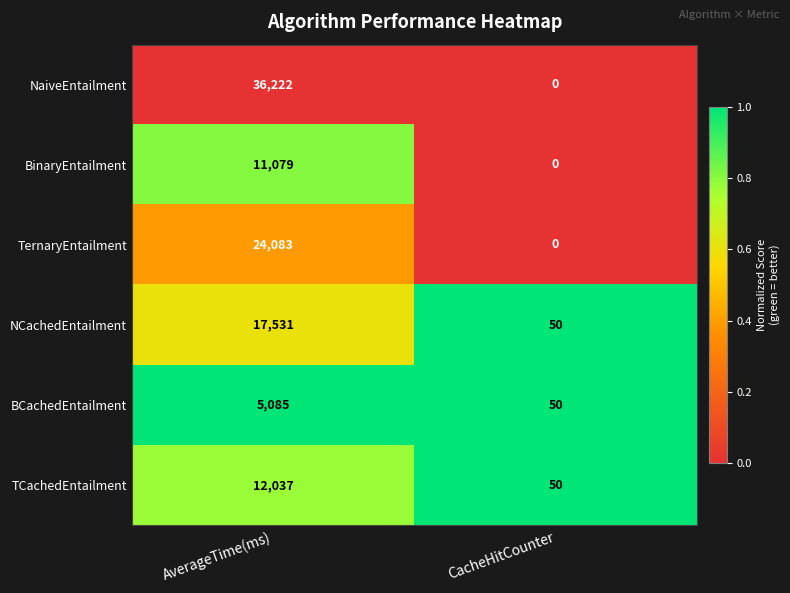

What is the maximum value shown in the chart?

36222